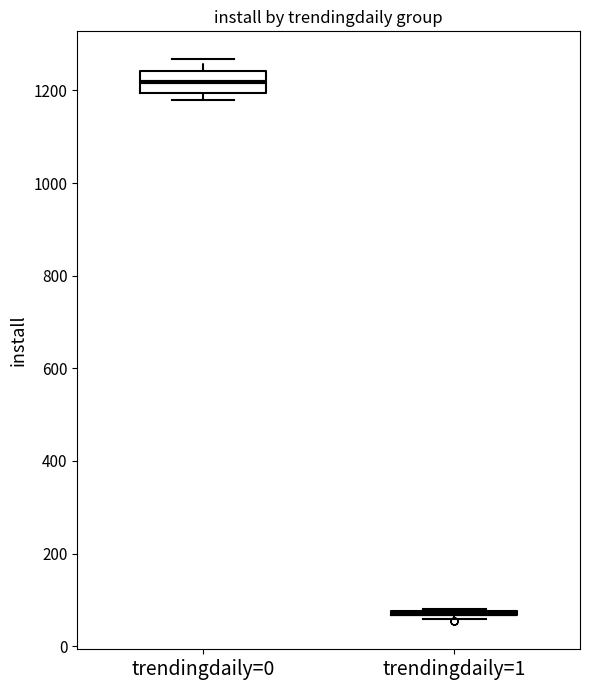

Reading left to right, read every box against the y-axis: the position of its median line, the range the box covers, and the ends of its whiskers. The values are not printed on the chart, so give them approximately, as read against the axis.

trendingdaily=0: median 1220, box 1200 to 1240, whiskers 1180 to 1260
trendingdaily=1: box collapsed to a line at 60, whiskers 60 to 80